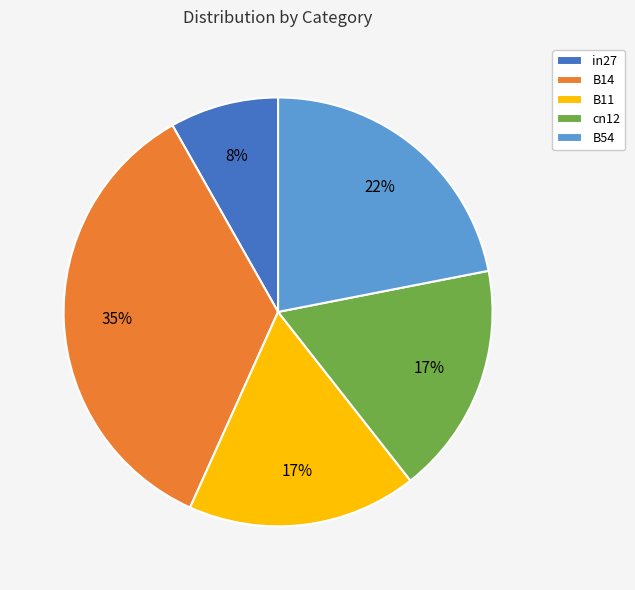

To the nearest percent, what is the difference between the B14 and B11 slice percentages?

18%